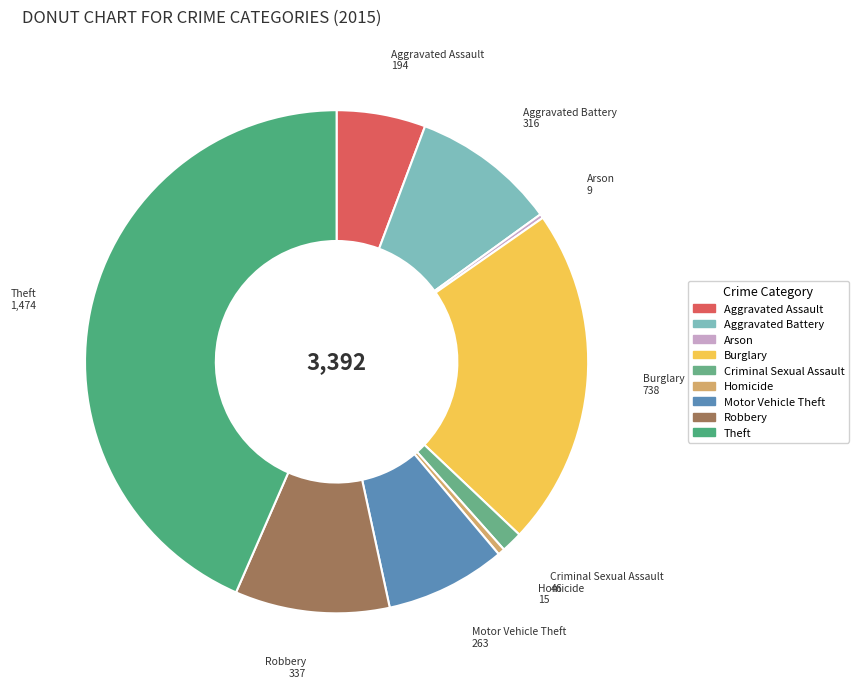

Is there any slice that represents more than half of the pie?

No